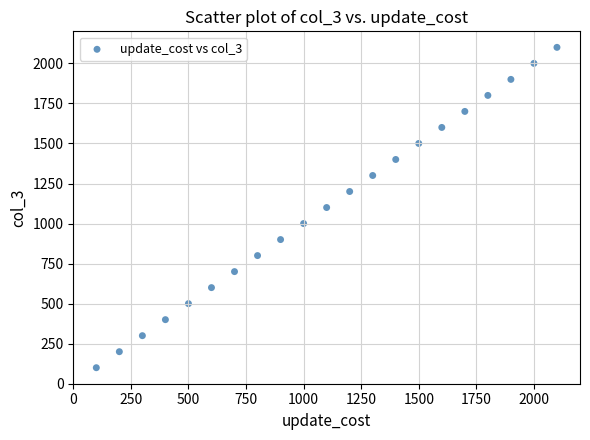

What is the range of X values (max minus min)?

2000